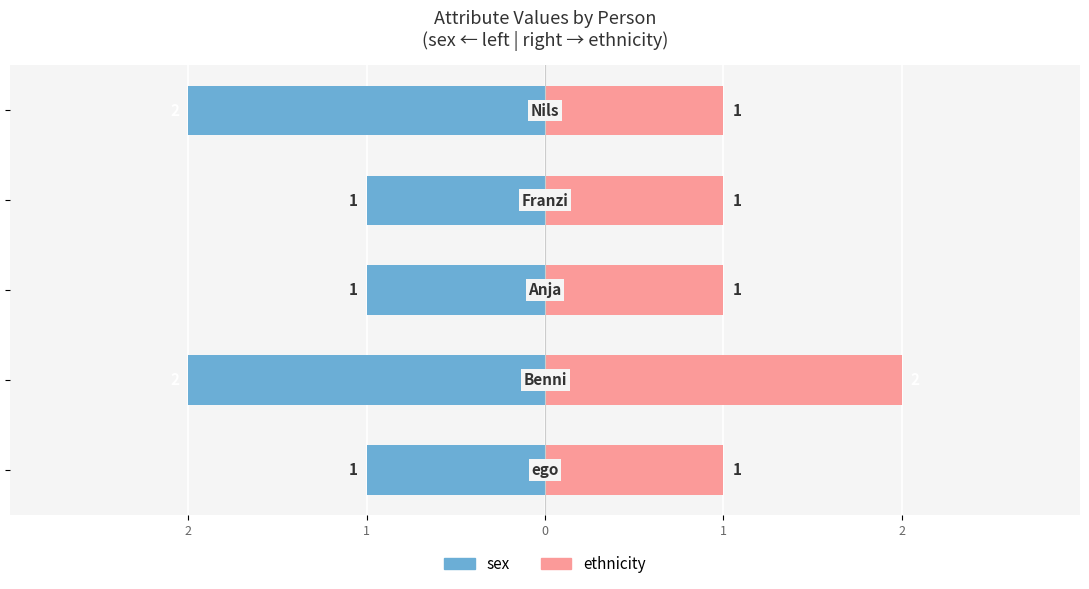

Which series has the widest spread of values?

sex